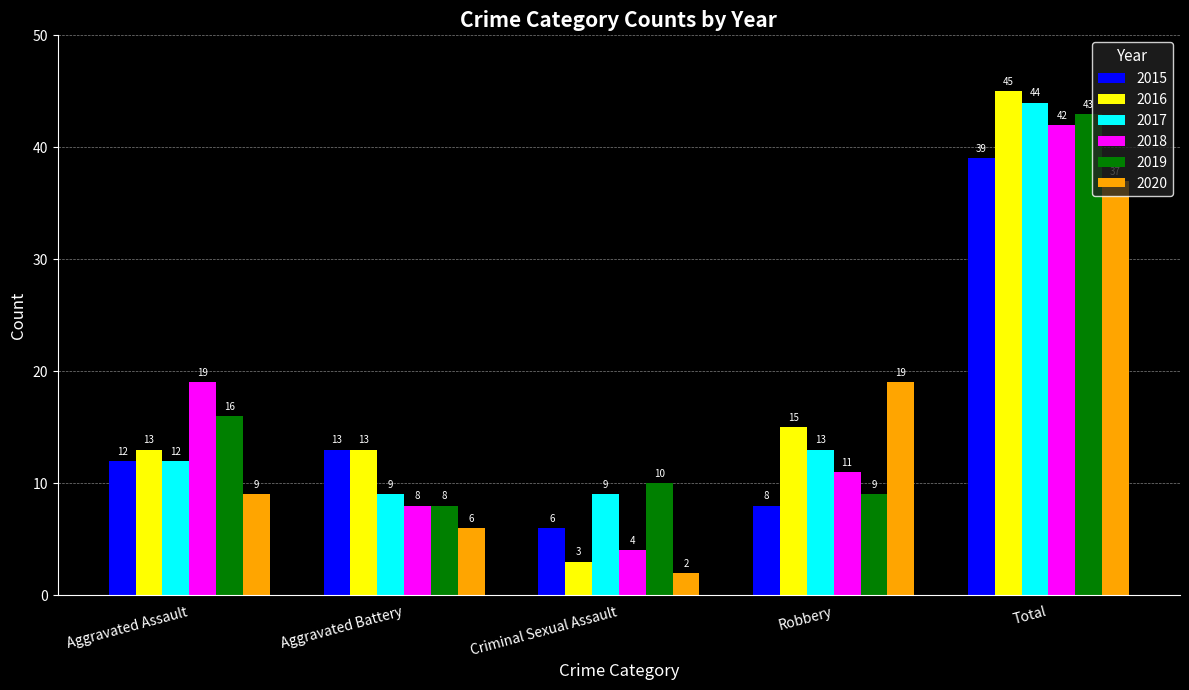

How many data points in 2019 are less than 10?

2